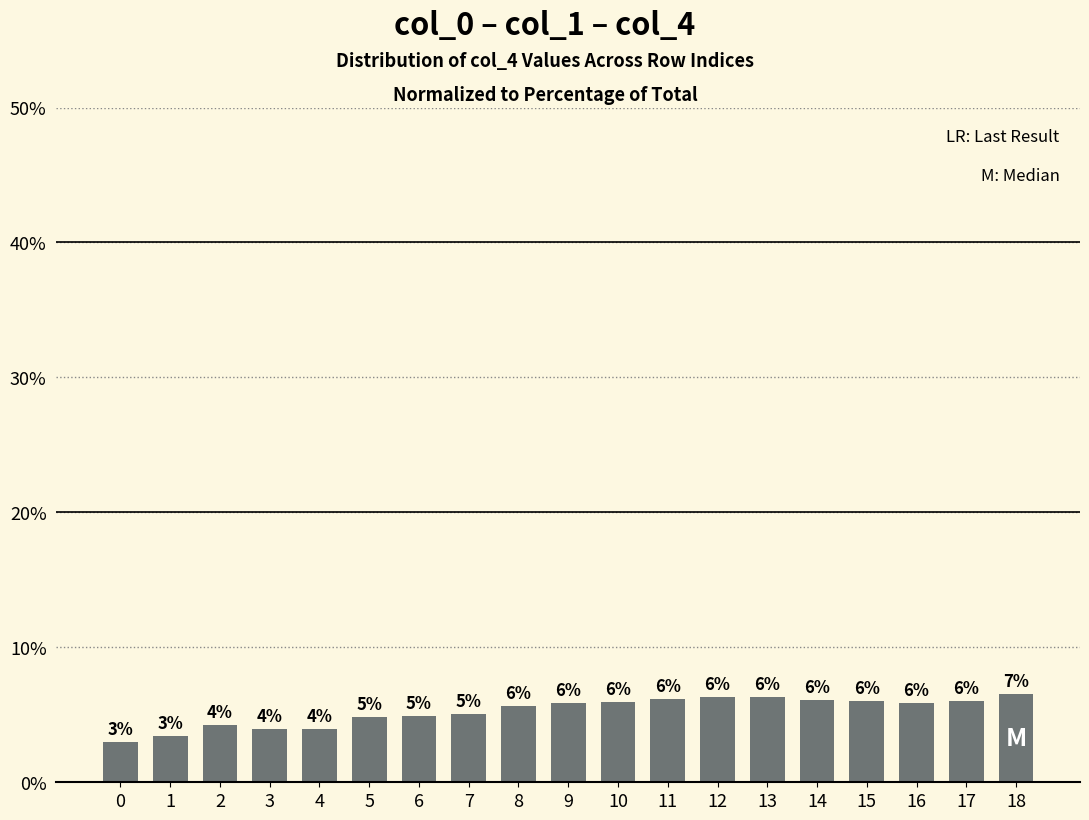

What is the difference between the maximum and minimum values?

3.5